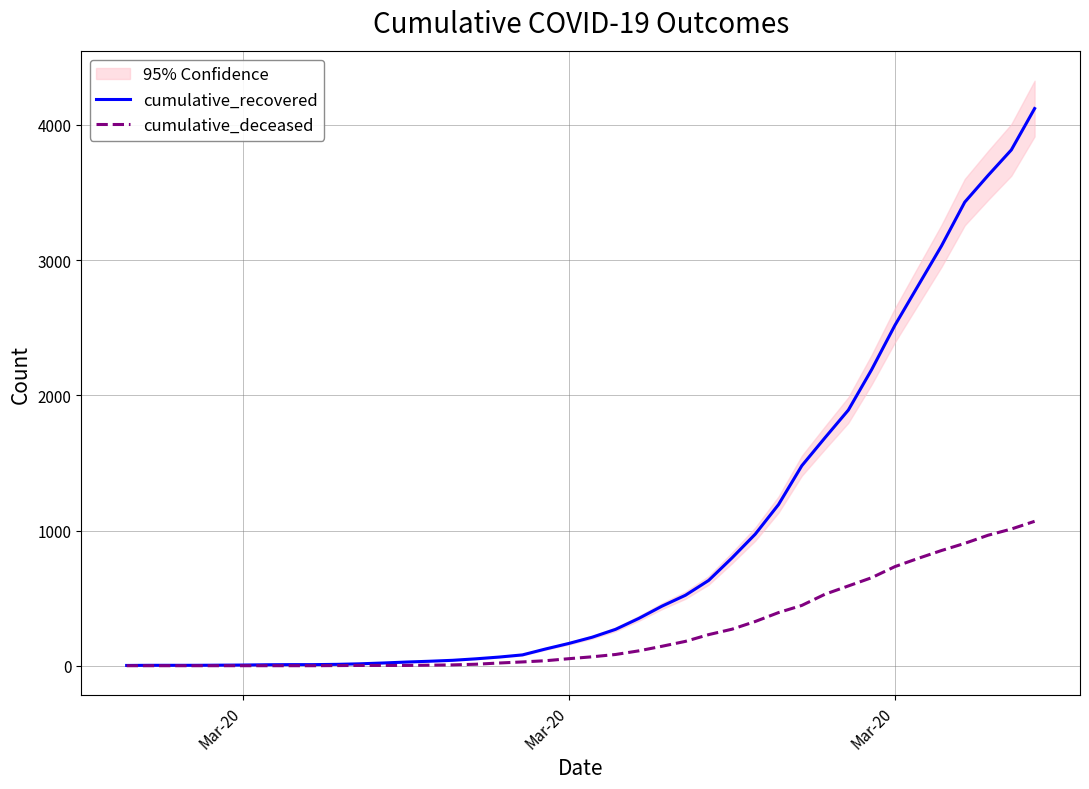

How many distinct data groups are displayed?

2